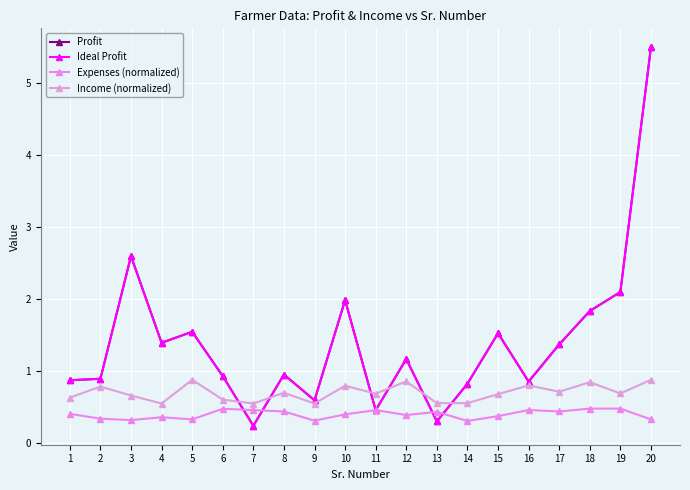

At 5, list the series in order from smallest to largest.

Expenses (normalized), Income (normalized), Profit, Ideal Profit